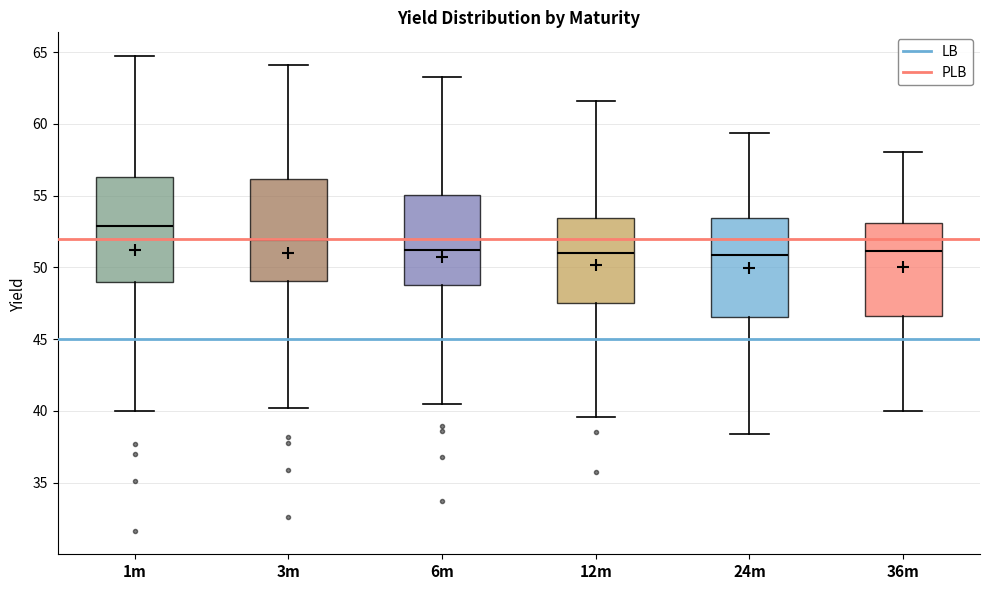

Reading left to right, read every box against the y-axis: the position of its median line, the range the box covers, and the ends of its whiskers. The values are not printed on the chart, so give them approximately, as read against the axis.

1m: median 53.0, box 49.0 to 56.5, whiskers 40.0 to 64.5
3m: median 52.0, box 49.0 to 56.0, whiskers 40.0 to 64.0
6m: median 51.0, box 49.0 to 55.0, whiskers 40.5 to 63.5
12m: median 51.0, box 47.5 to 53.5, whiskers 39.5 to 61.5
24m: median 51.0, box 46.5 to 53.5, whiskers 38.5 to 59.5
36m: median 51.0, box 46.5 to 53.0, whiskers 40.0 to 58.0